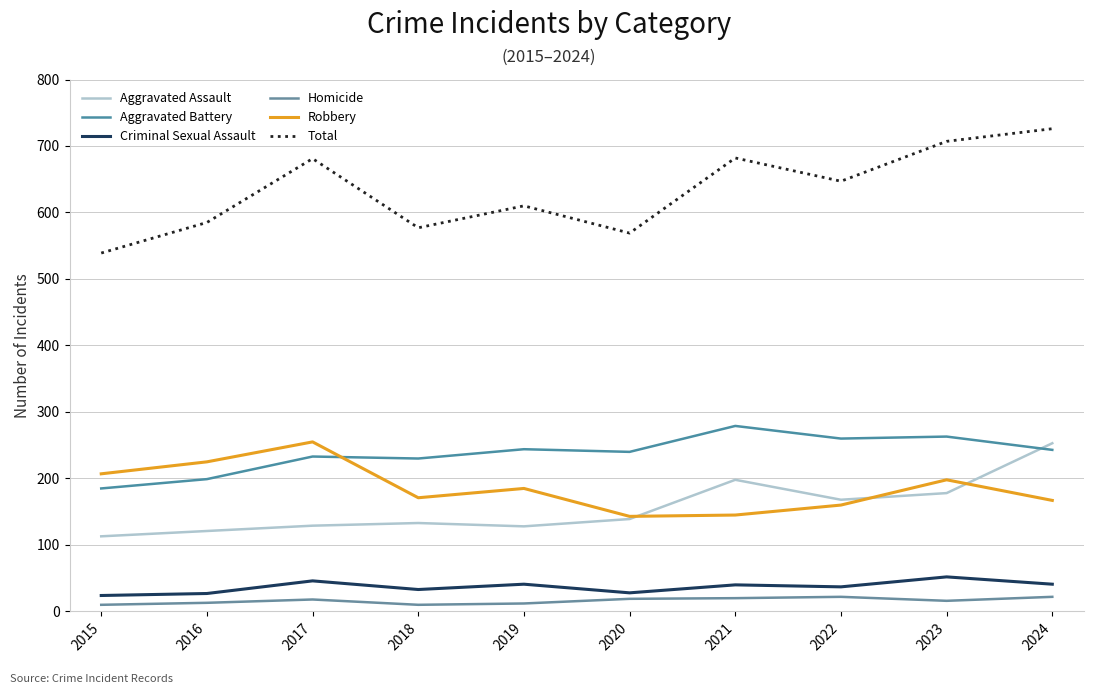

Which series changed the most between 2015 and 2021?

Total